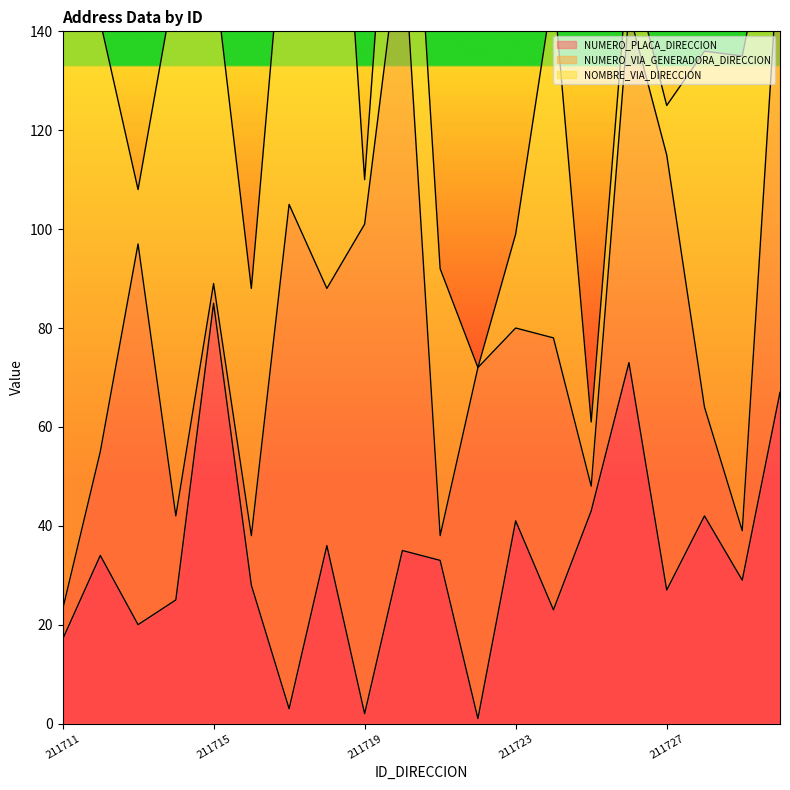

Which series changed the most between 211725 and 211727?

NUMERO_VIA_GENERADORA_DIRECCION